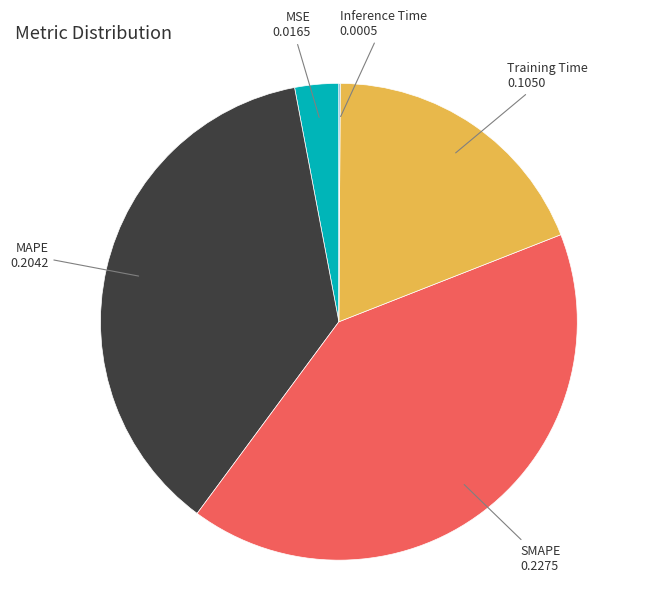

The Training Time slice represents 7% of the pie. True or false?

False